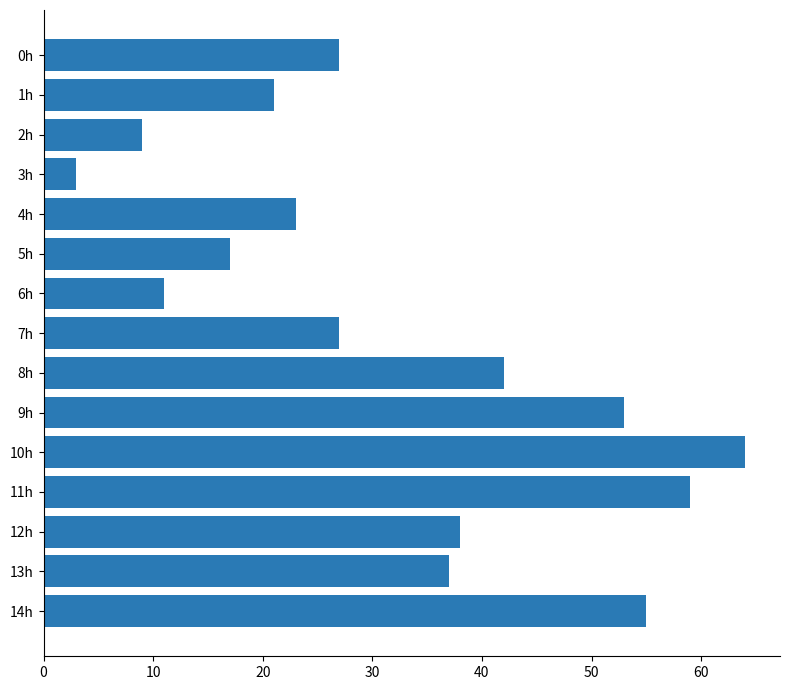

Which has a higher value, 5h or 11h?

11h